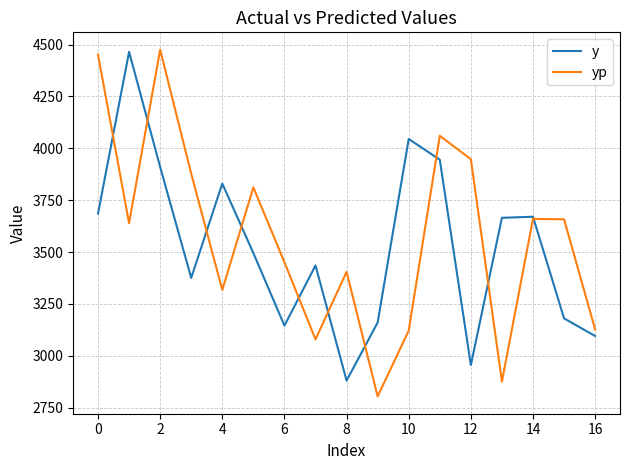

List the series in order of their overall mean, lowest first.

y, yp